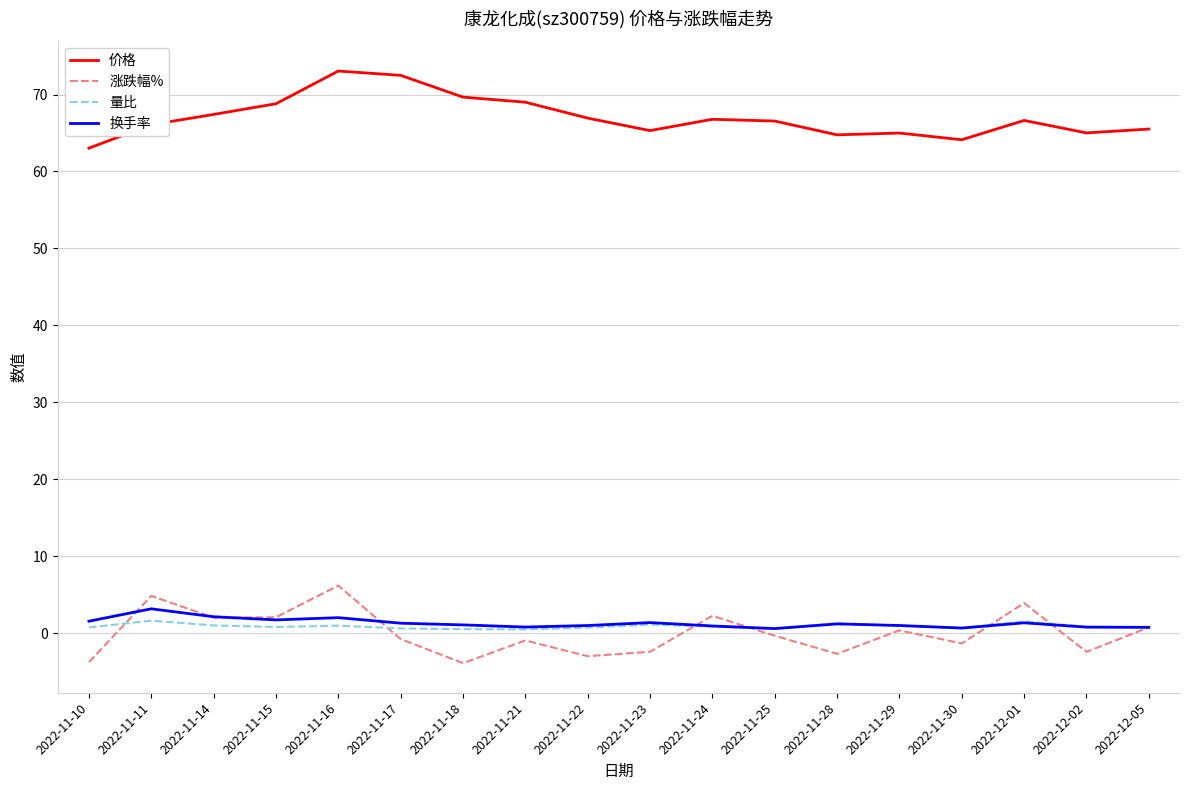

How many lines are shown in the chart?

4